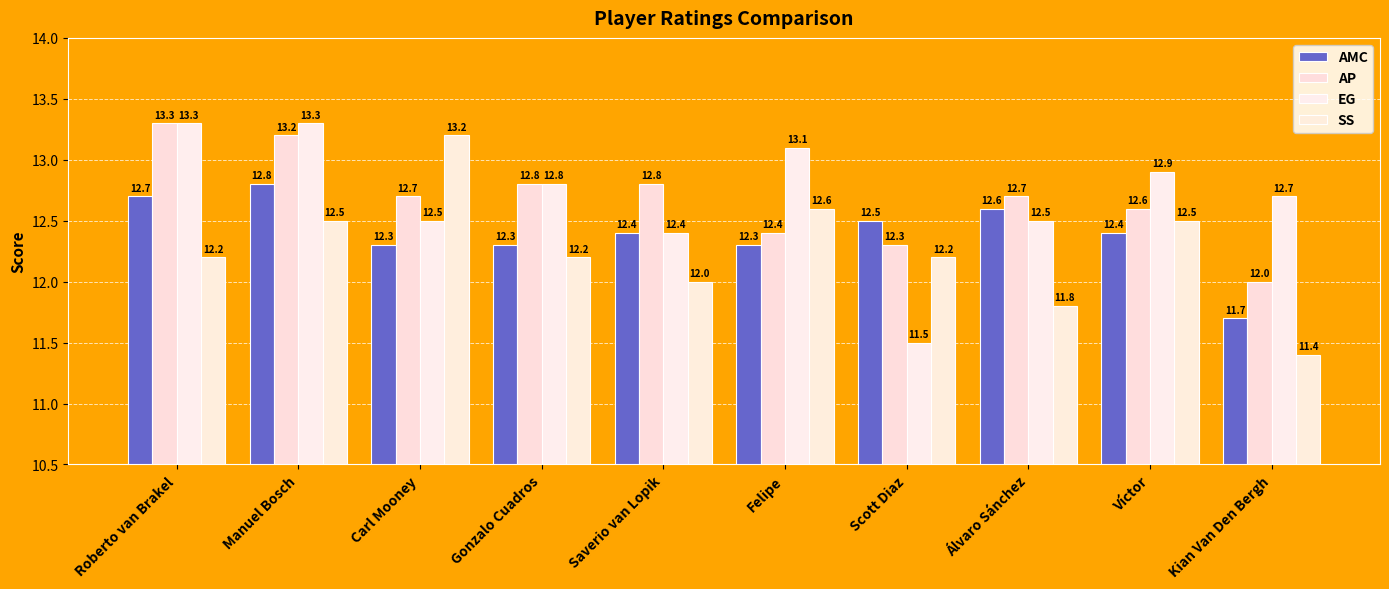

What is the total value across all series at Saverio van Lopik?

49.6